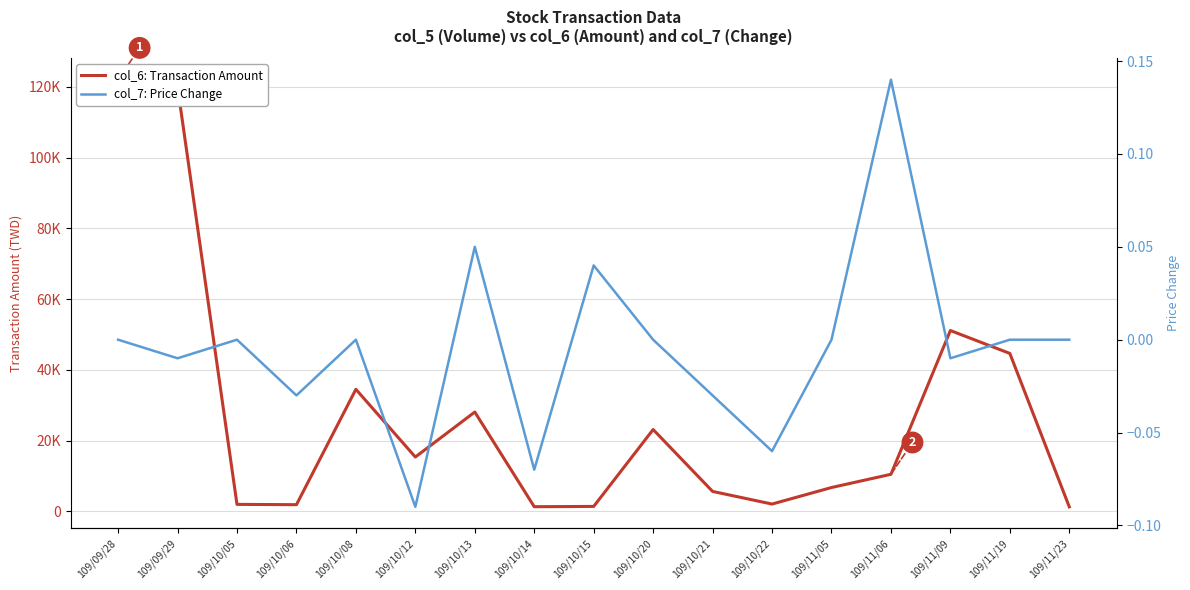

What is the spread (max minus min) of values at 109/11/19?

44640.0